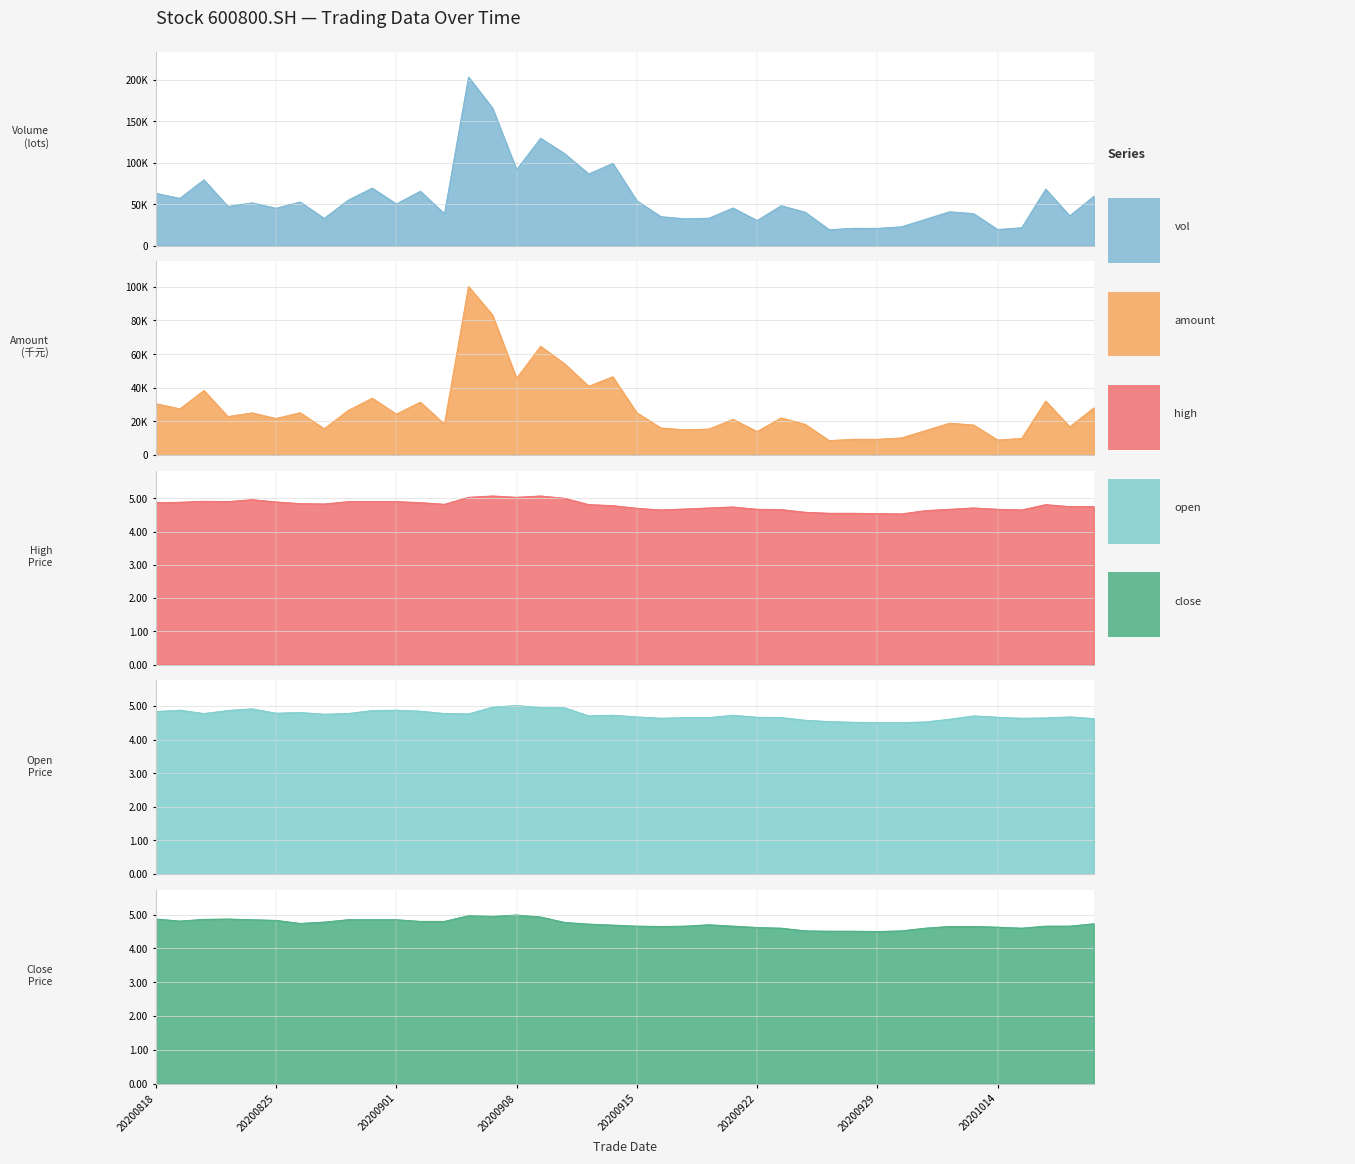

Between which two adjacent categories do open and close first intersect?

20200818 and 20200819